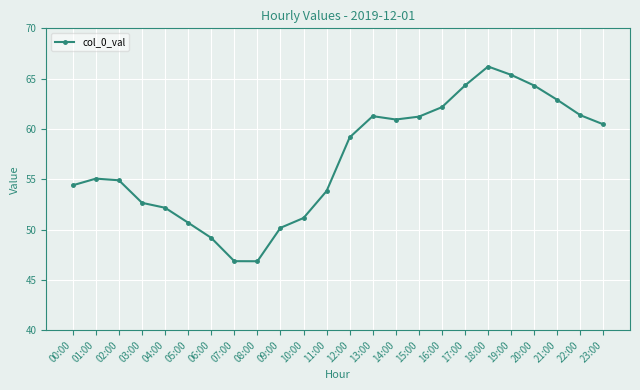

True or false: there are more than 0 points higher than both neighbors.

True